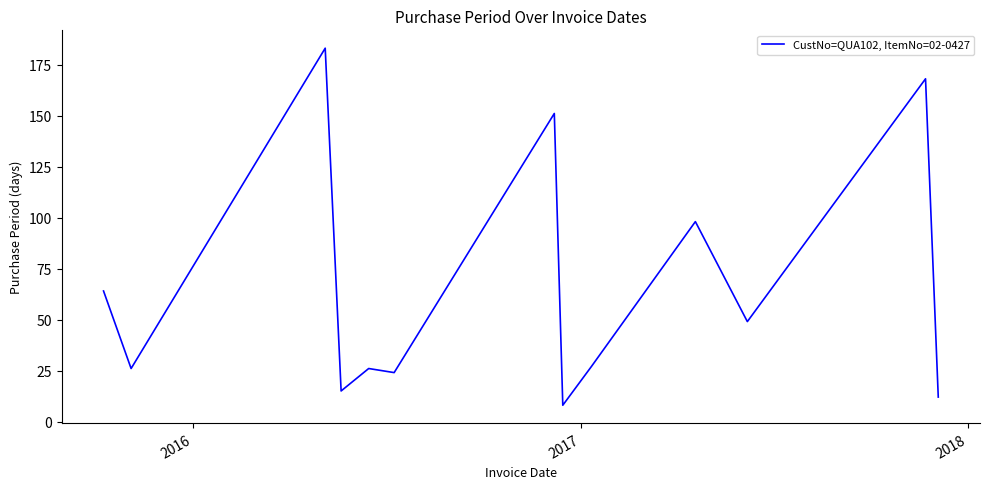

What is the greatest value displayed?

183